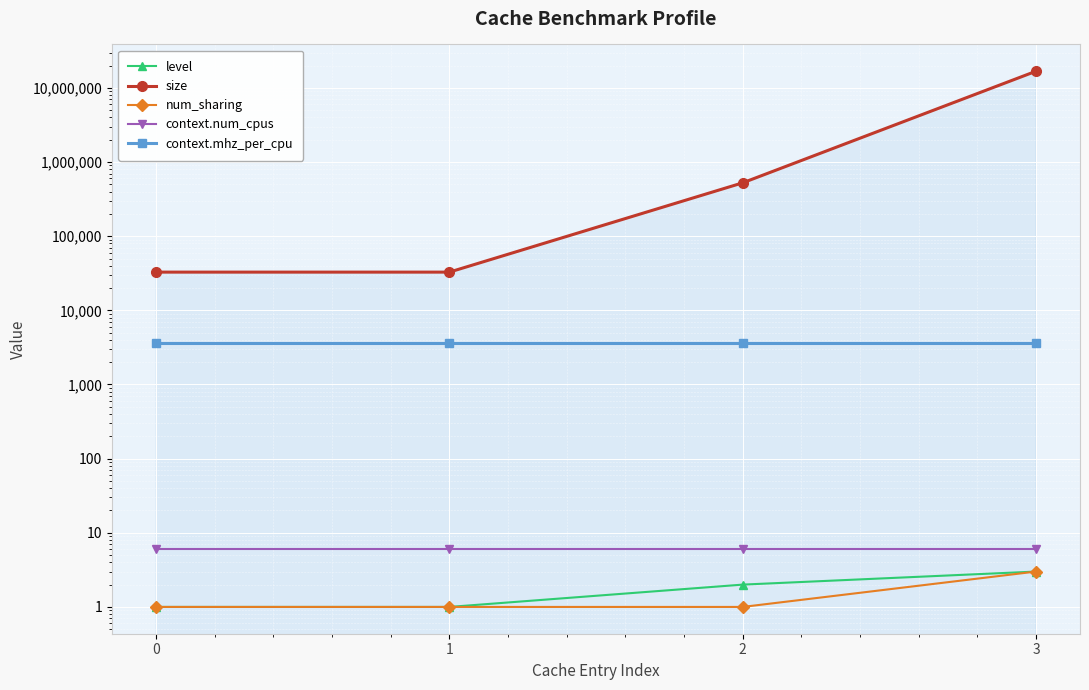

At which label is size closest to 8404992?

2